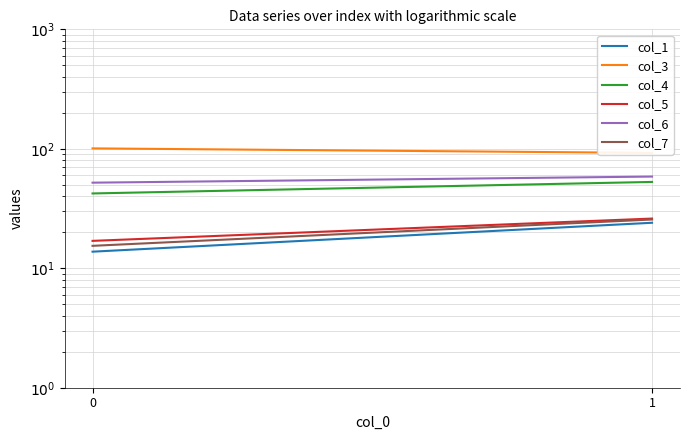

What is the value of the col_7 point at the 2nd from the left?

25.6